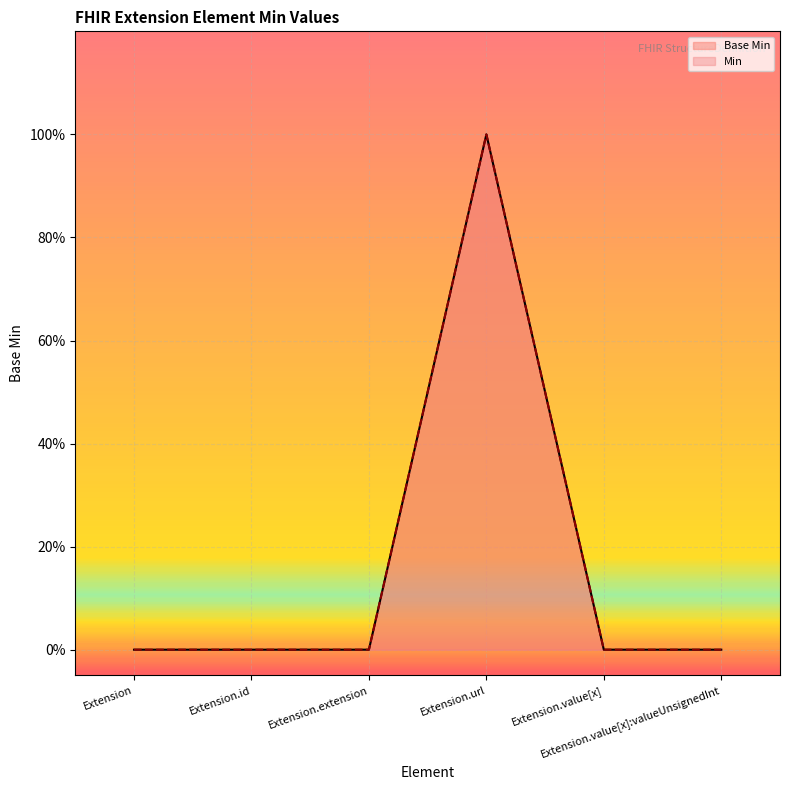

How many values are above zero?

1